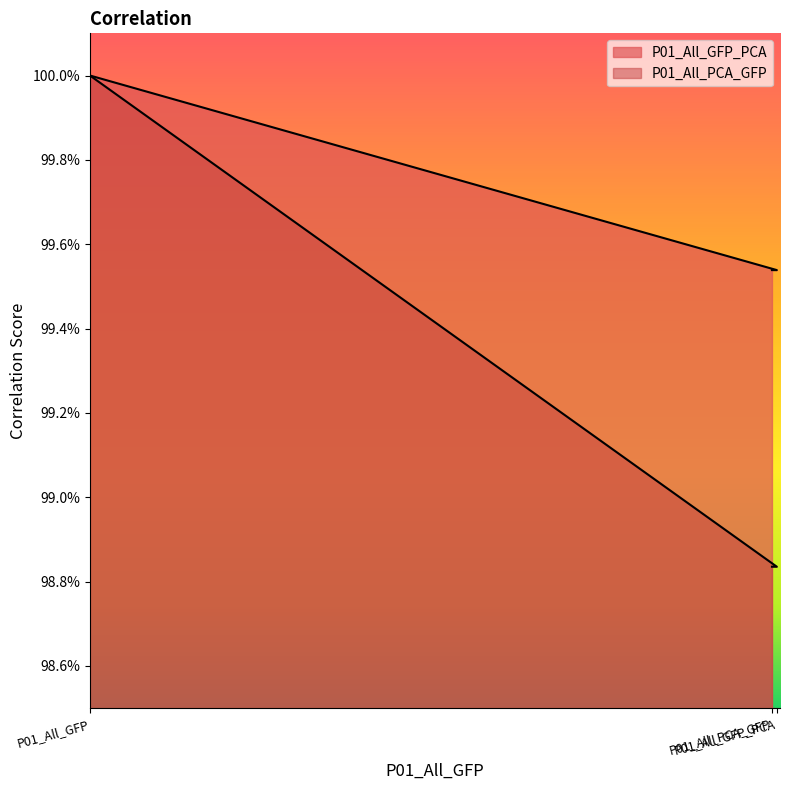

What is the label of the 2nd point from the left?

P01_All_GFP_PCA